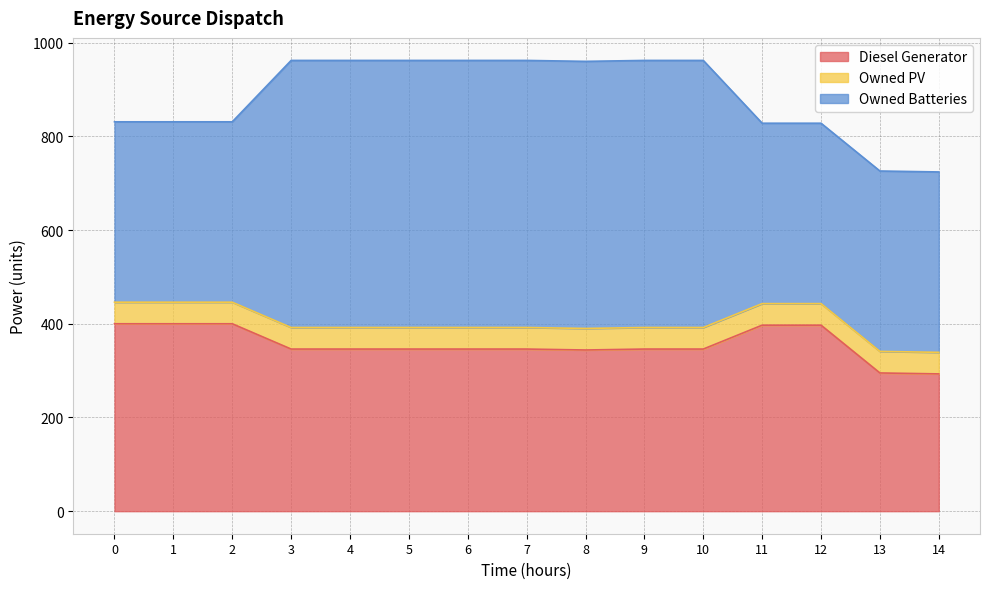

At which category does Diesel Generator reach its first local valley?

8